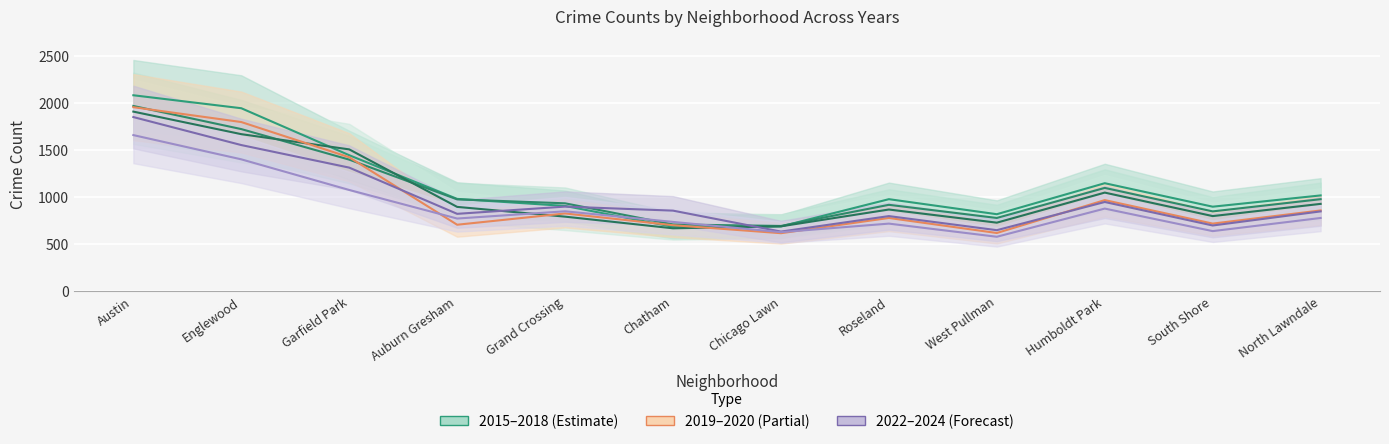

What is the average value of the 2016 series?

1135